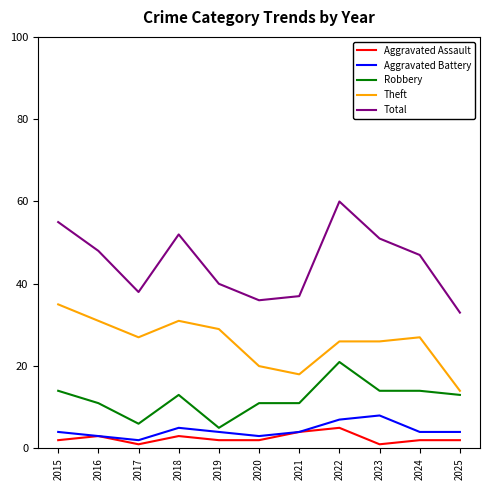

What is the spread (max minus min) of values at 2016?

45